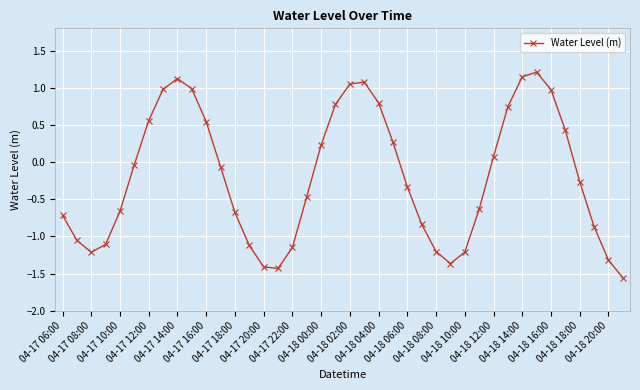

How many points are lower than both their immediate neighbors (excluding endpoints)?

3